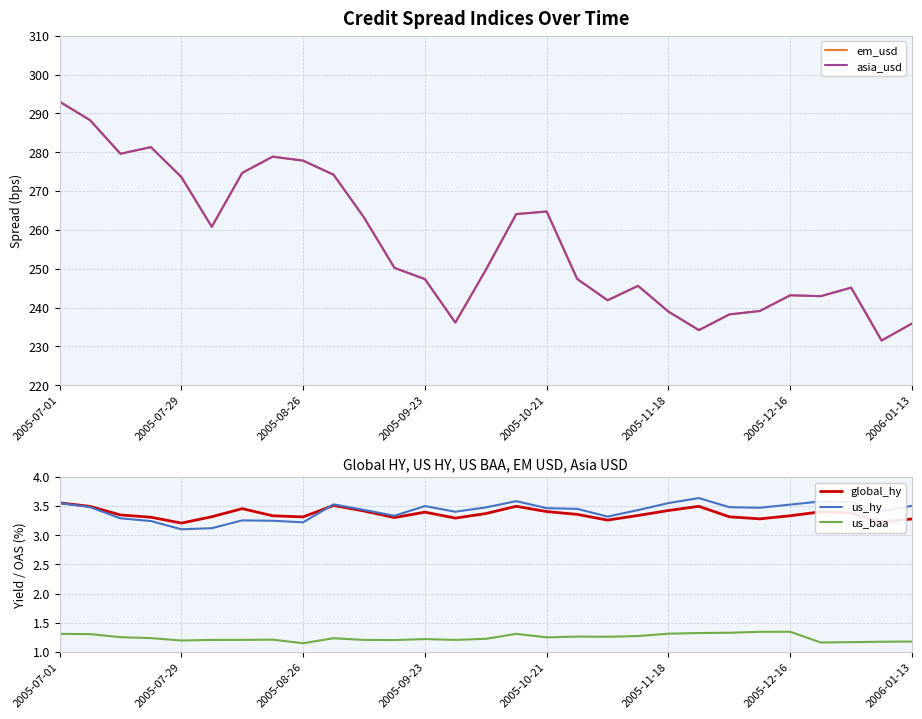

True or false: global_hy and us_baa intersect in this chart.

False